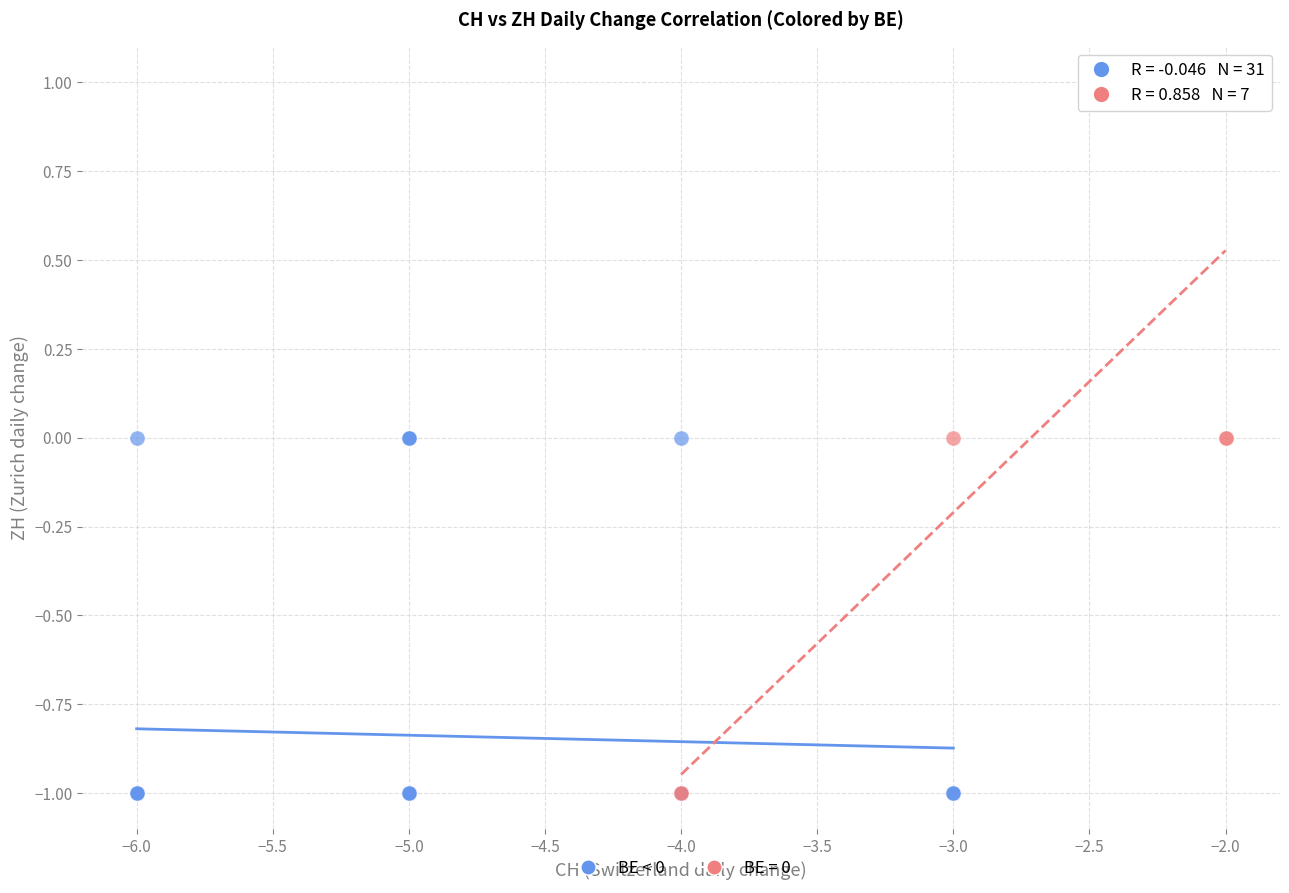

Which series contains the highest Y value?

BE = 0